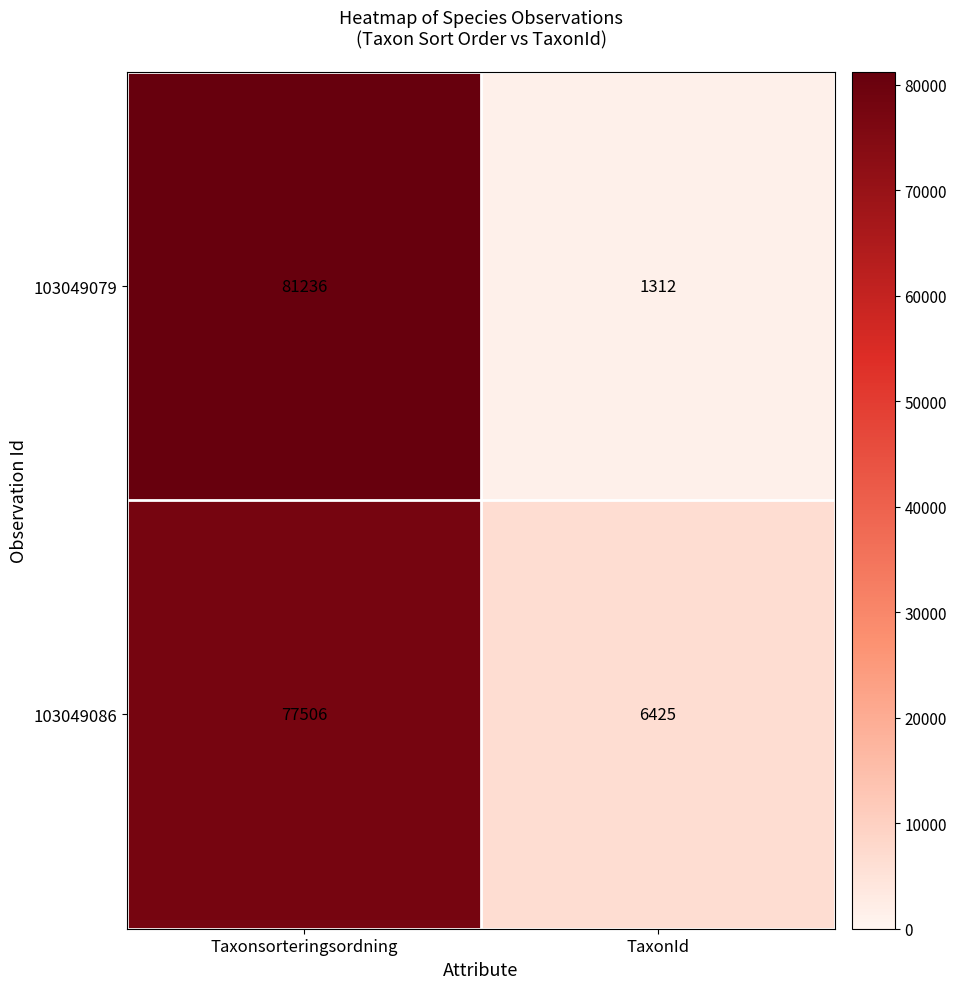

The value of 103049086 at Taxonsorteringsordning is 77506. True or false?

True